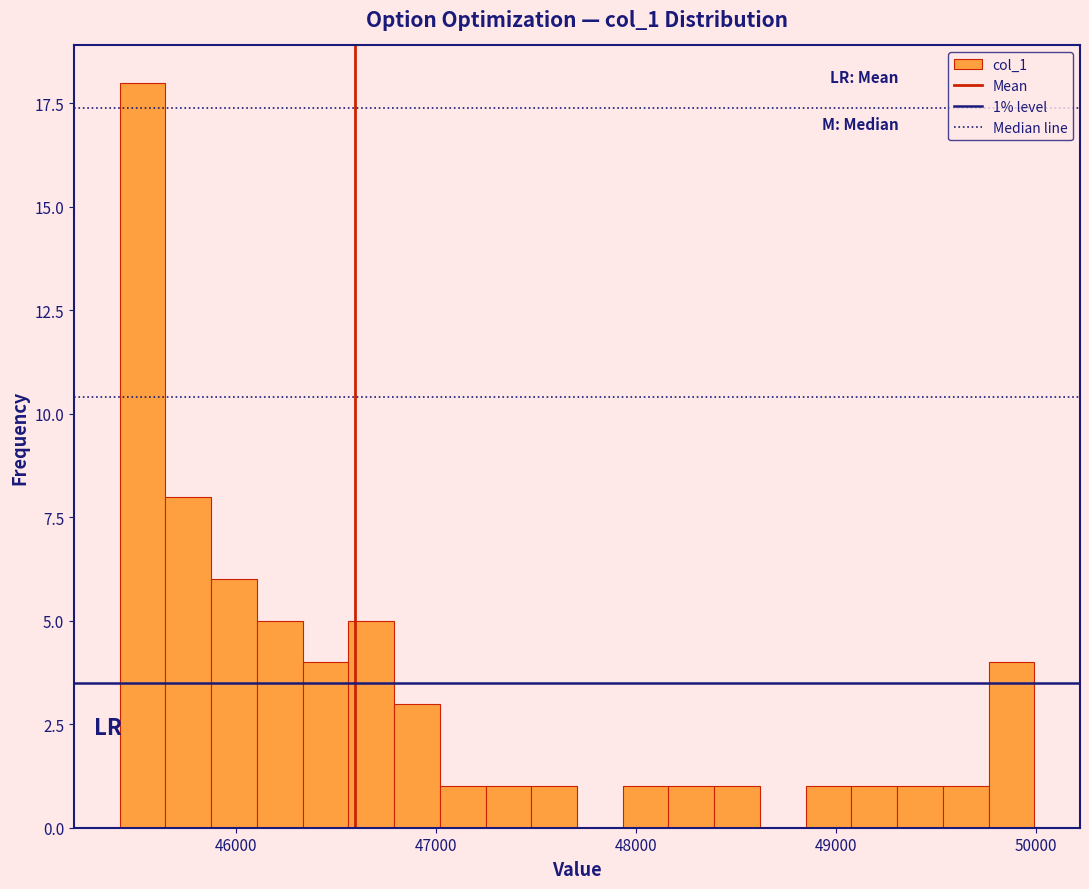

Read against the x-axis, roughly where is the centre of the tallest bar?

45500